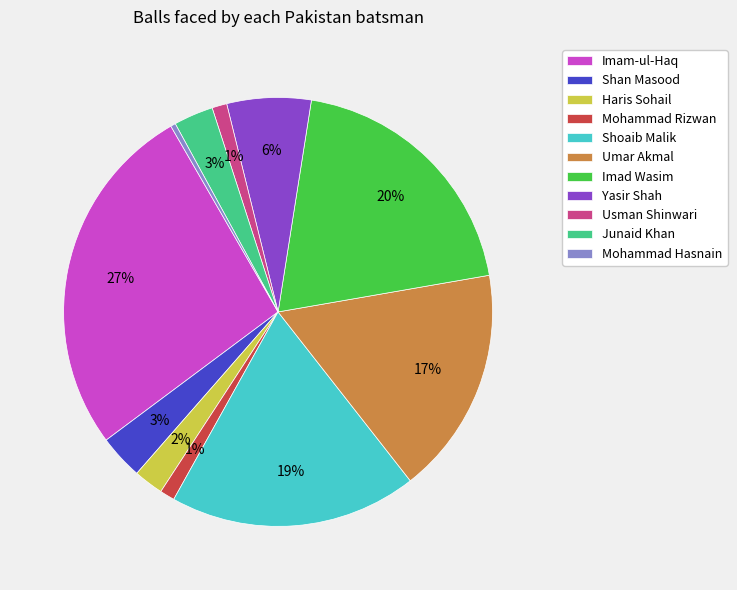

Is Imad Wasim the majority of the pie?

No